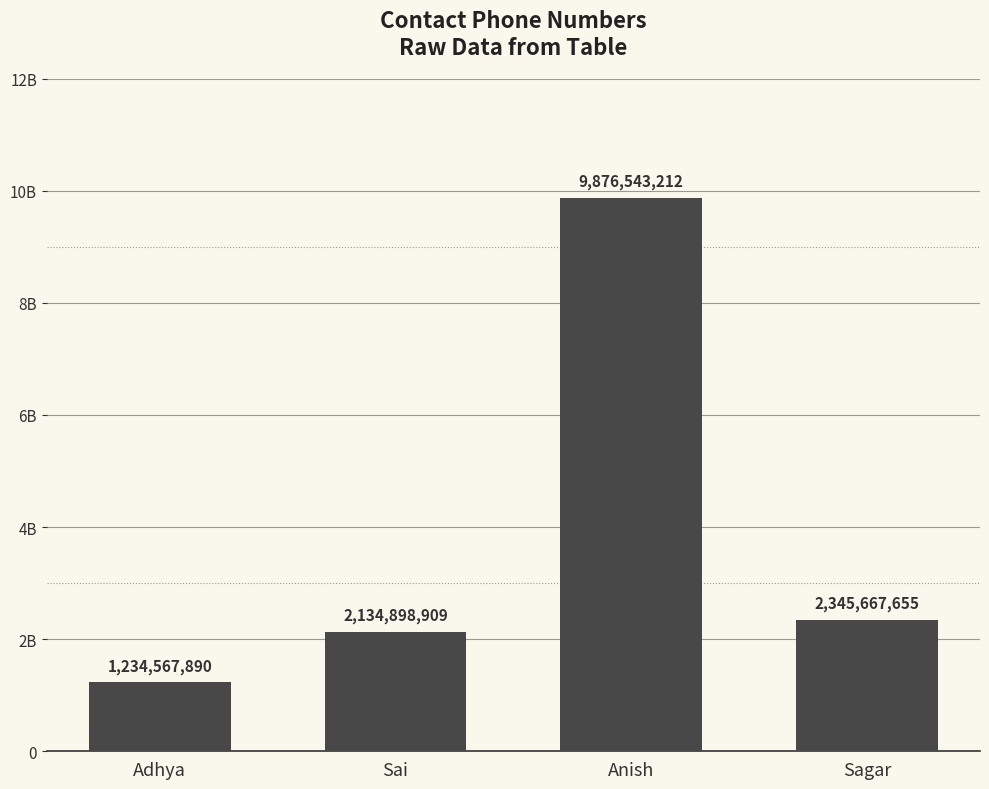

At which label does the data first exceed 2345667655?

Anish